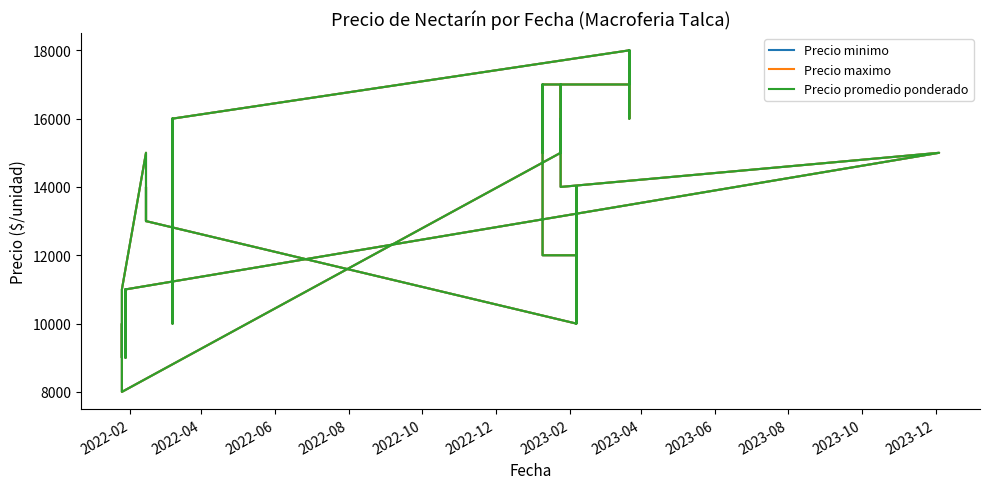

How many lines are shown in the chart?

3